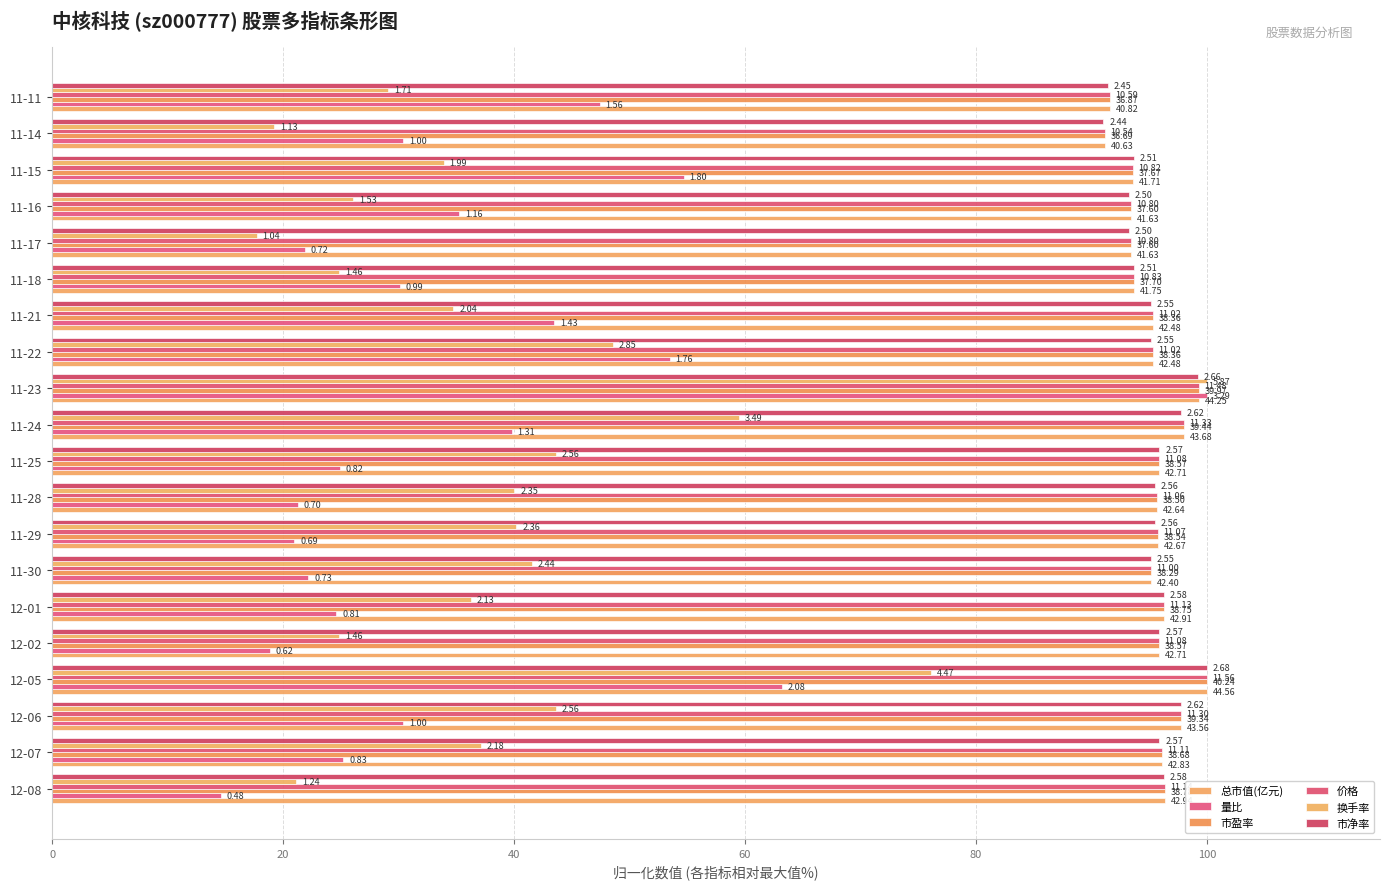

What is the average value of the 市盈率 series?

95.5